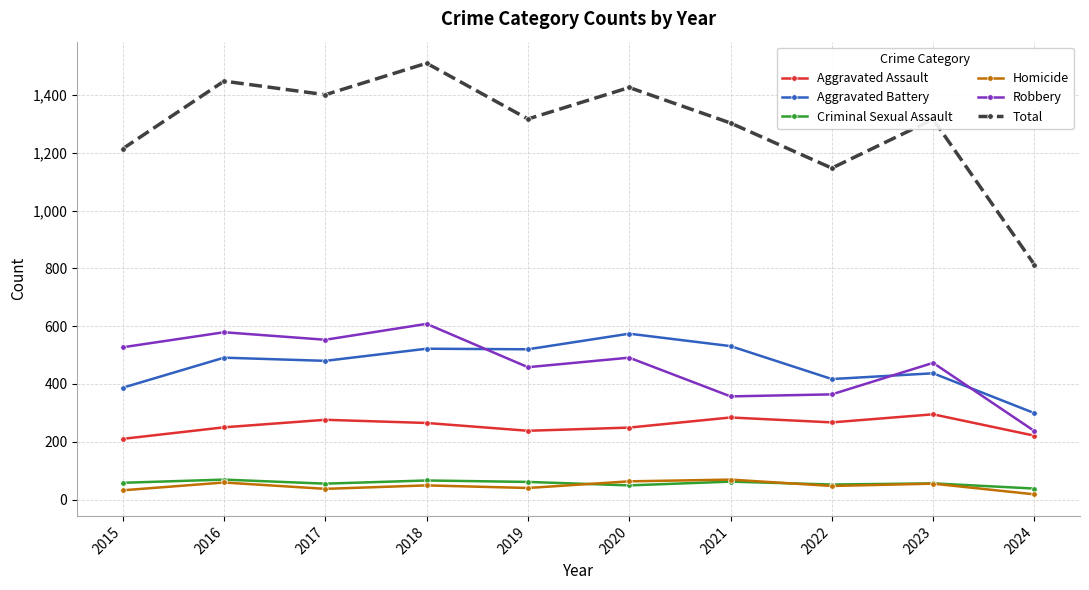

What is the value of the Robbery point at the 4th from the left?

608